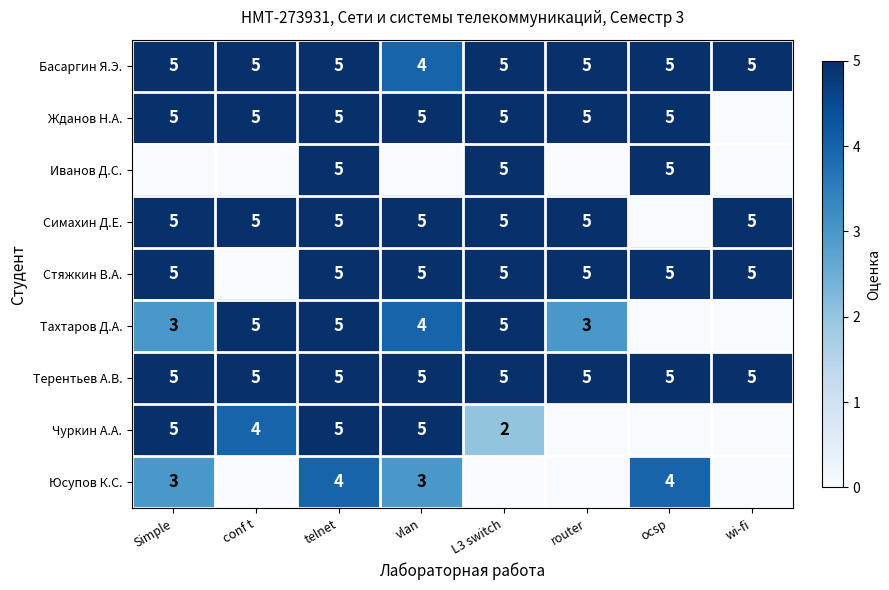

How many categories are shown in the chart?

8